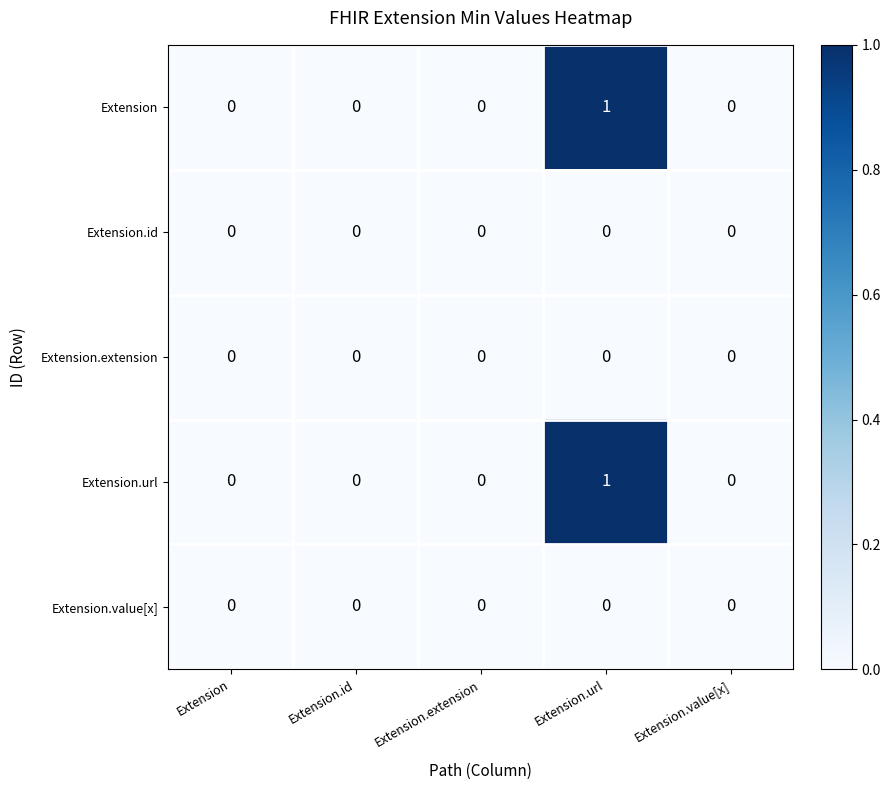

At which category is the sum across all series the highest?

Extension.url